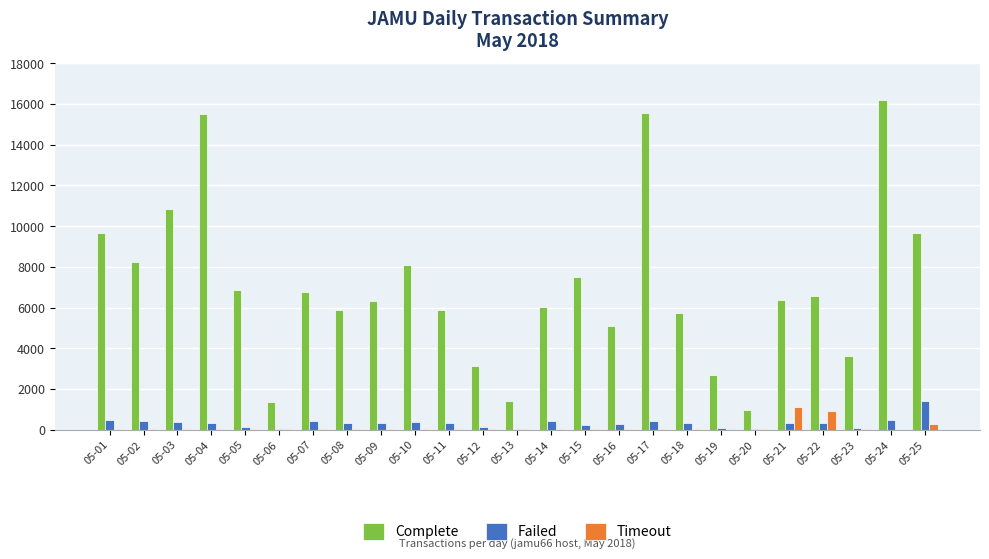

Between 05-07 and 05-16, which series saw the biggest shift?

Complete